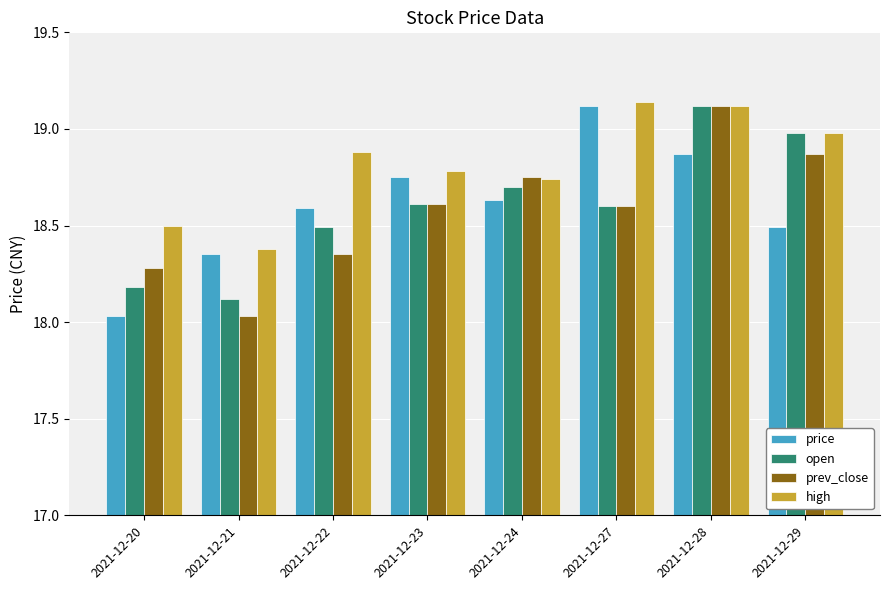

Where is open nearest to the value 18?

2021-12-21